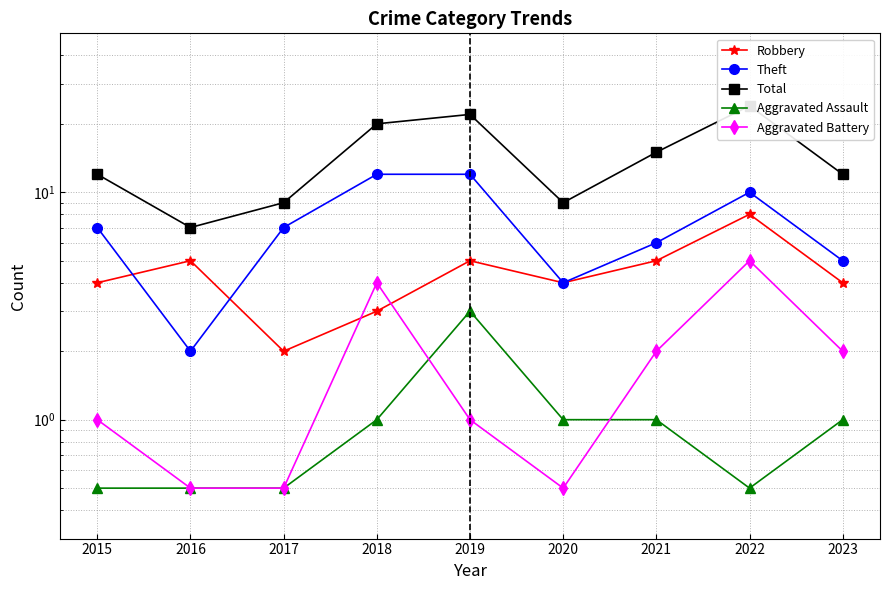

What is the maximum value shown in the chart?

24.0